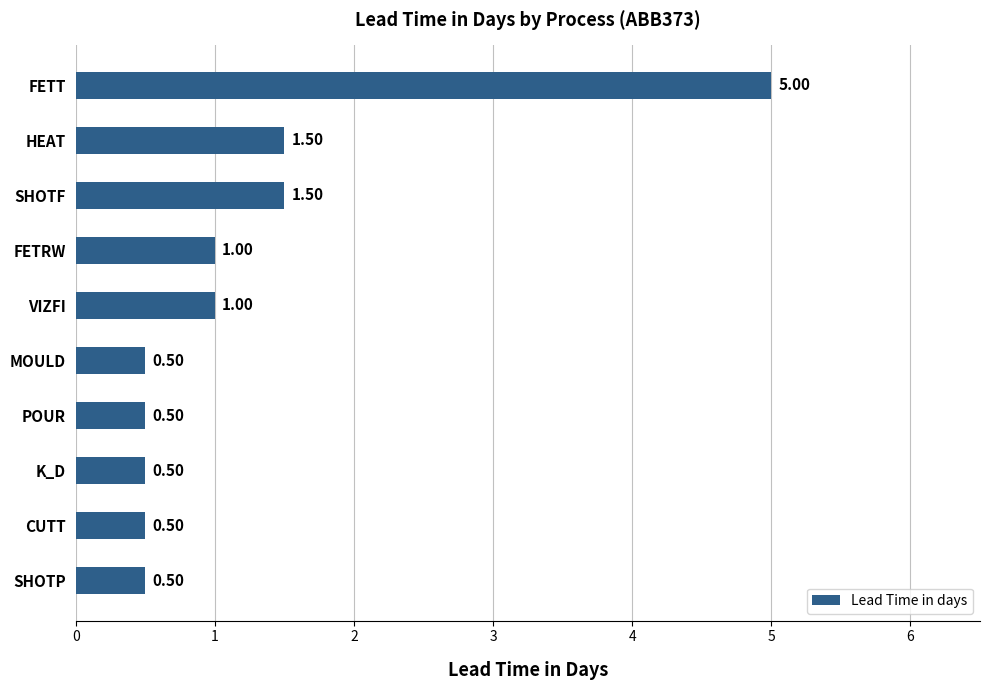

What is the ratio of the value at MOULD to the value at SHOTF?

0.3